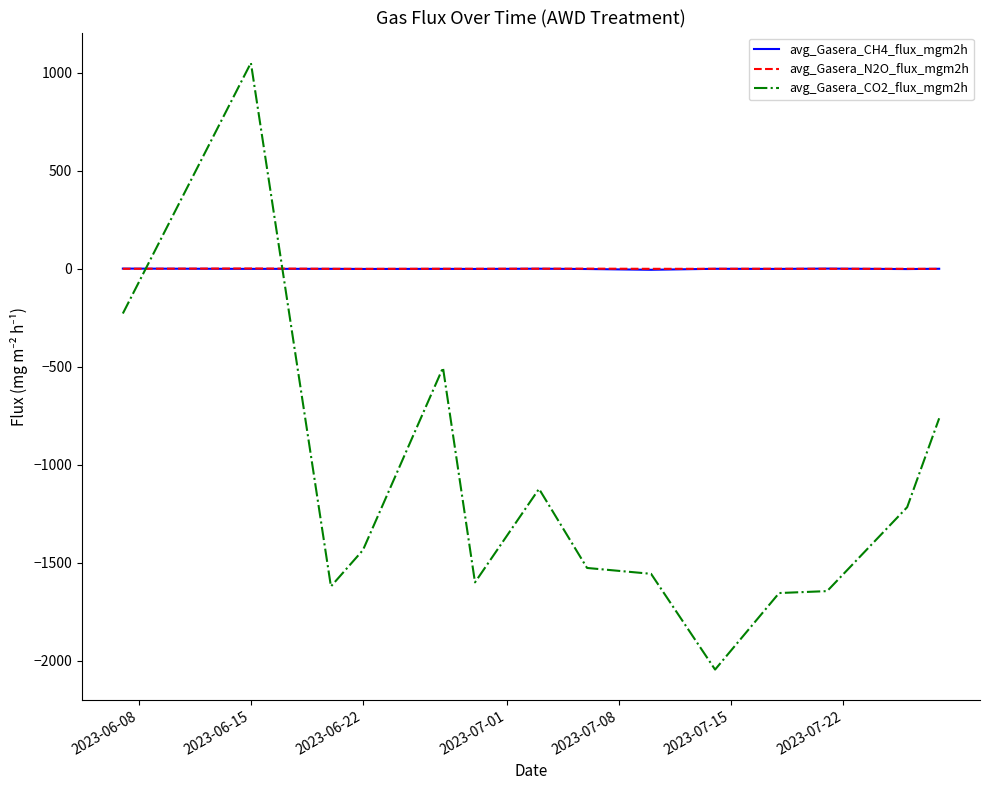

What is the difference between the second highest and second lowest values in the avg_Gasera_CO2_flux_mgm2h series?

1426.3